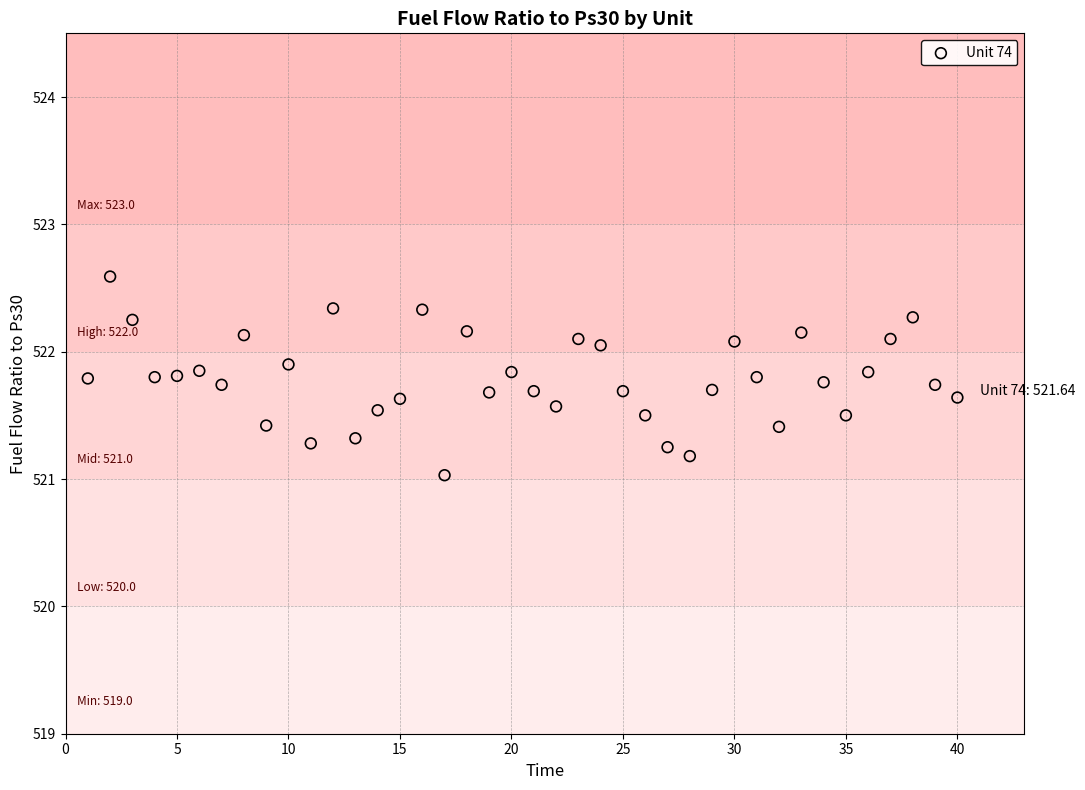

What is the range of Y values (max minus min)?

1.6